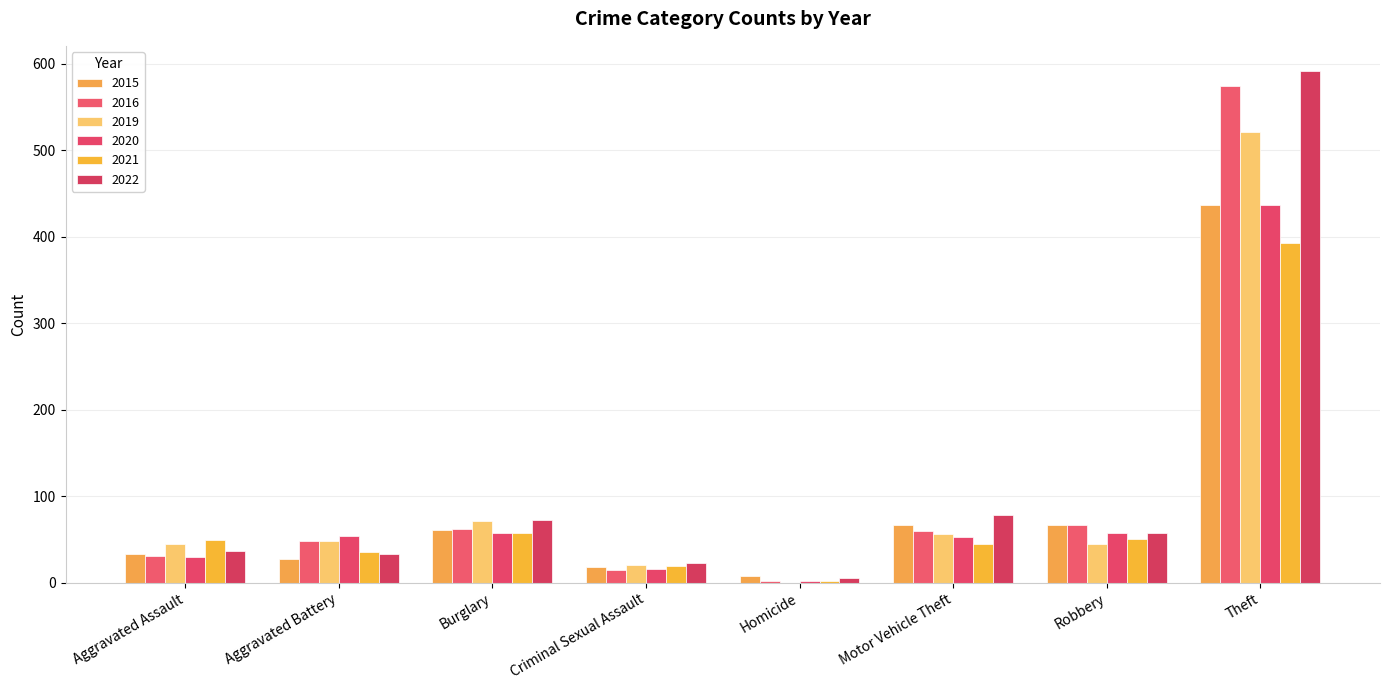

Rank the categories by 2019 value from lowest to highest.

Homicide, Criminal Sexual Assault, Aggravated Assault, Robbery, Aggravated Battery, Motor Vehicle Theft, Burglary, Theft